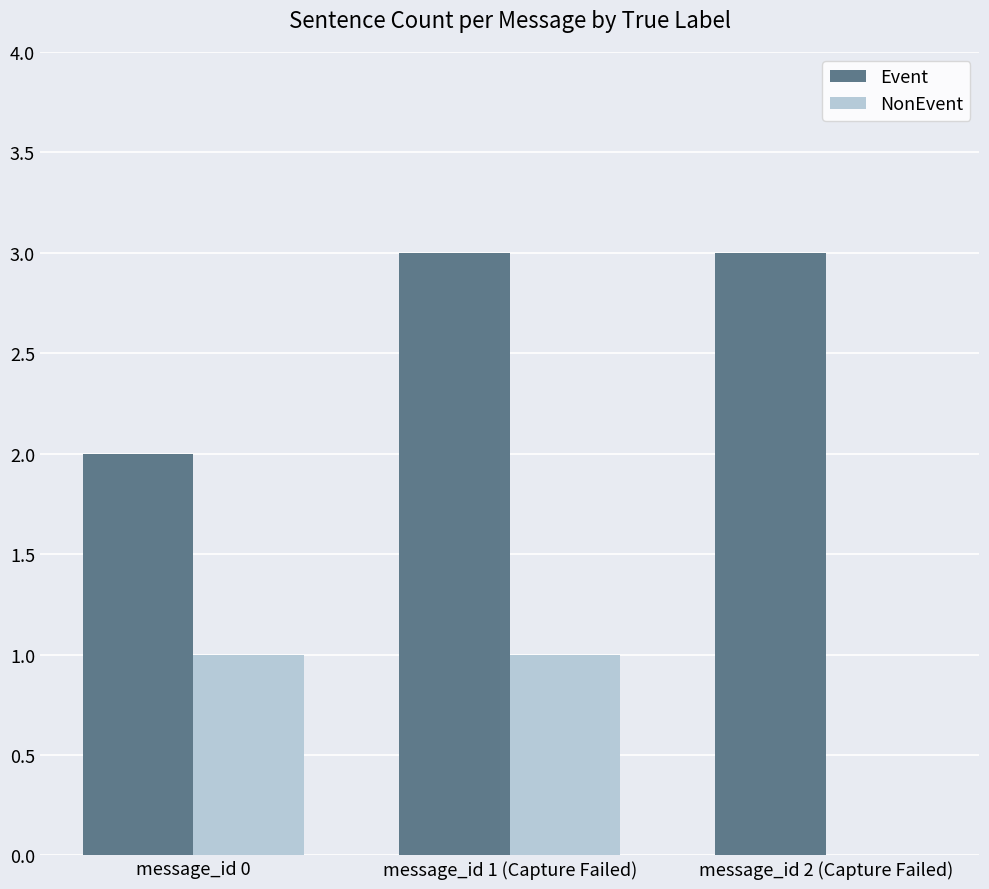

Is it true that Event equals 3 at message_id 2 (Capture Failed)?

True